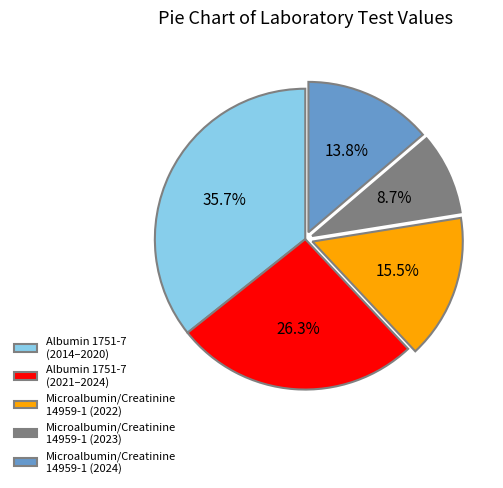

What portion of the pie excludes Albumin 1751-7 (2021–2024)?

73.7%